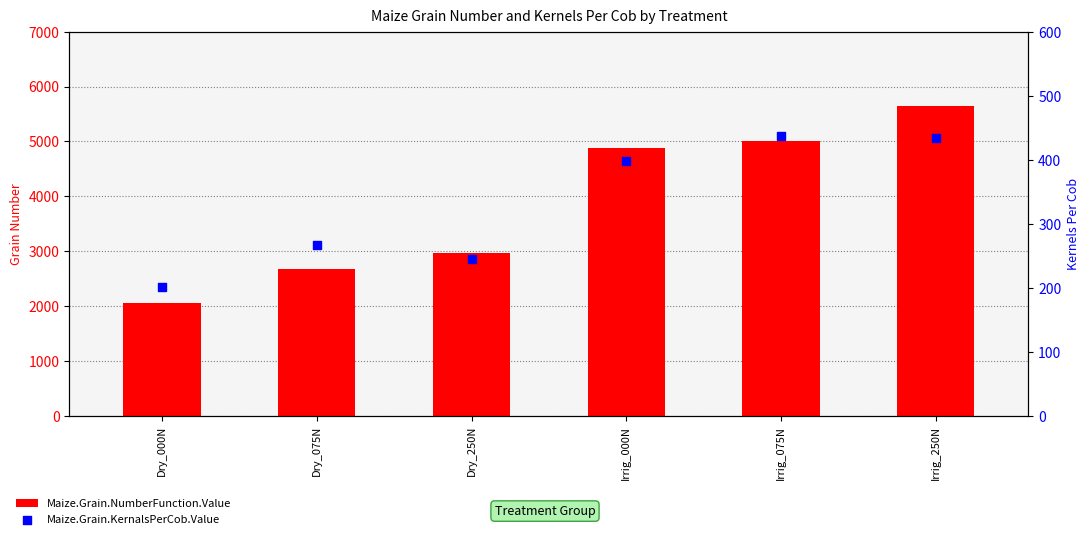

Which series has the widest spread of Y values?

Maize.Grain.NumberFunction.Value